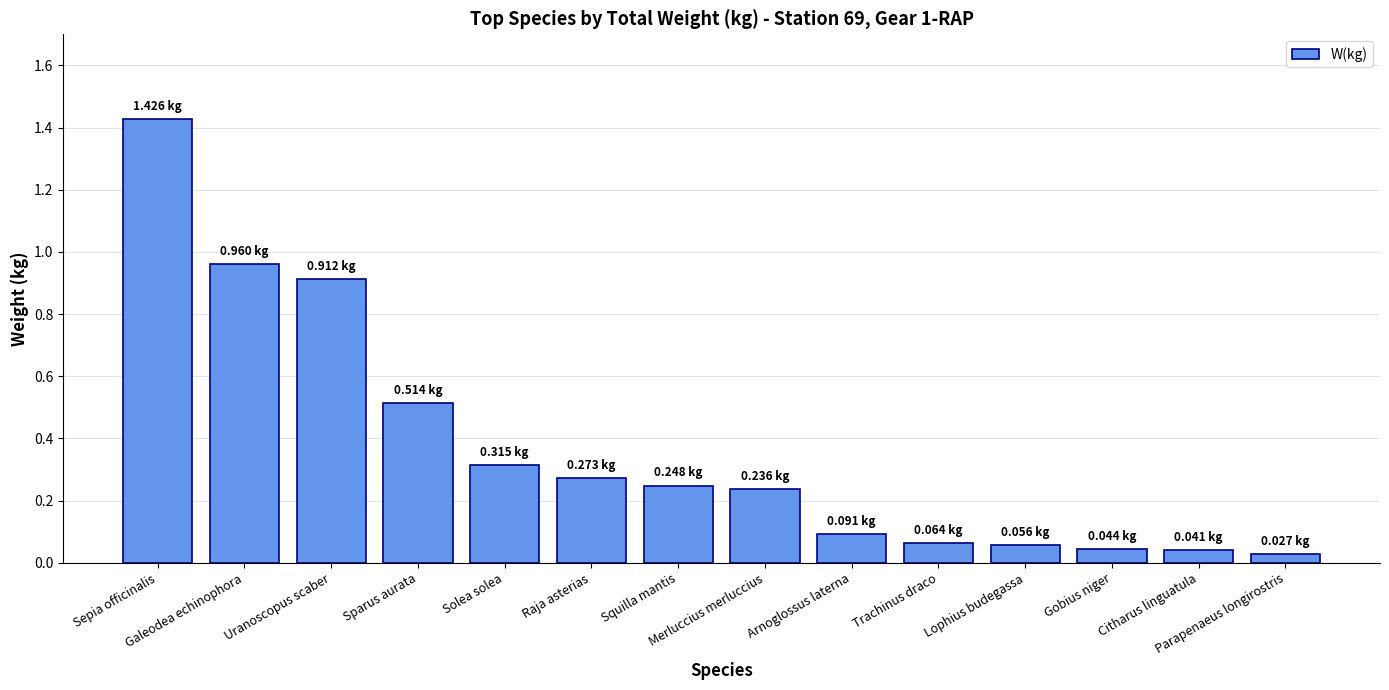

Is it true that the value at Raja asterias is 0.4?

False